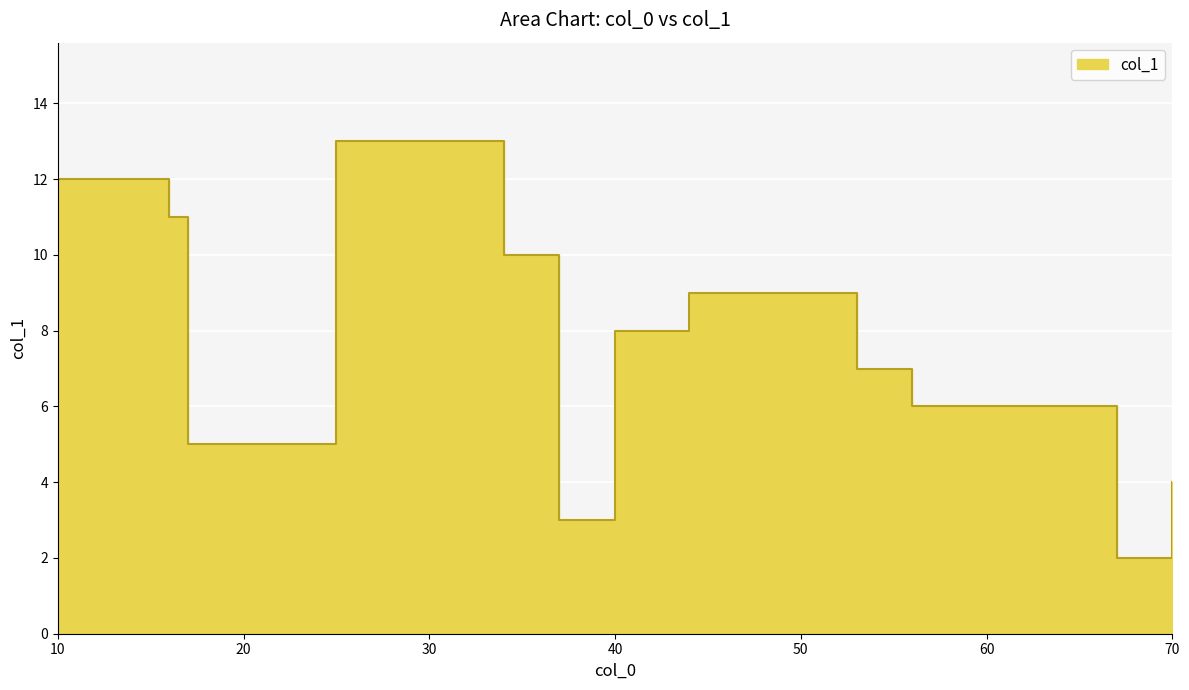

What is the maximum value shown in the chart?

13